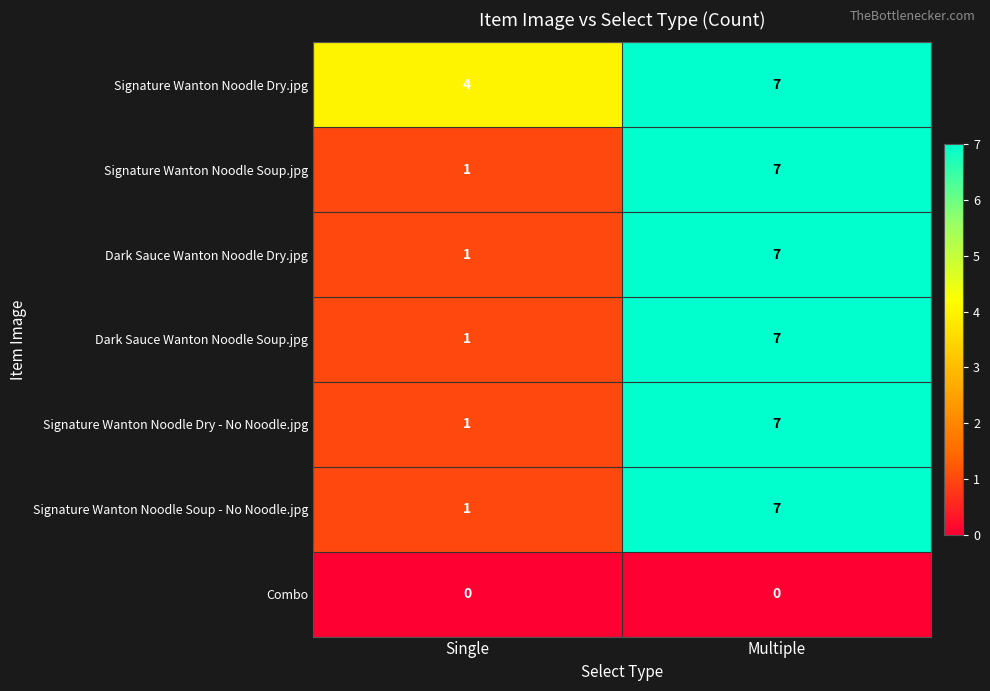

What is the difference between the maximum and minimum values in the Dark Sauce Wanton Noodle Soup.jpg series?

6